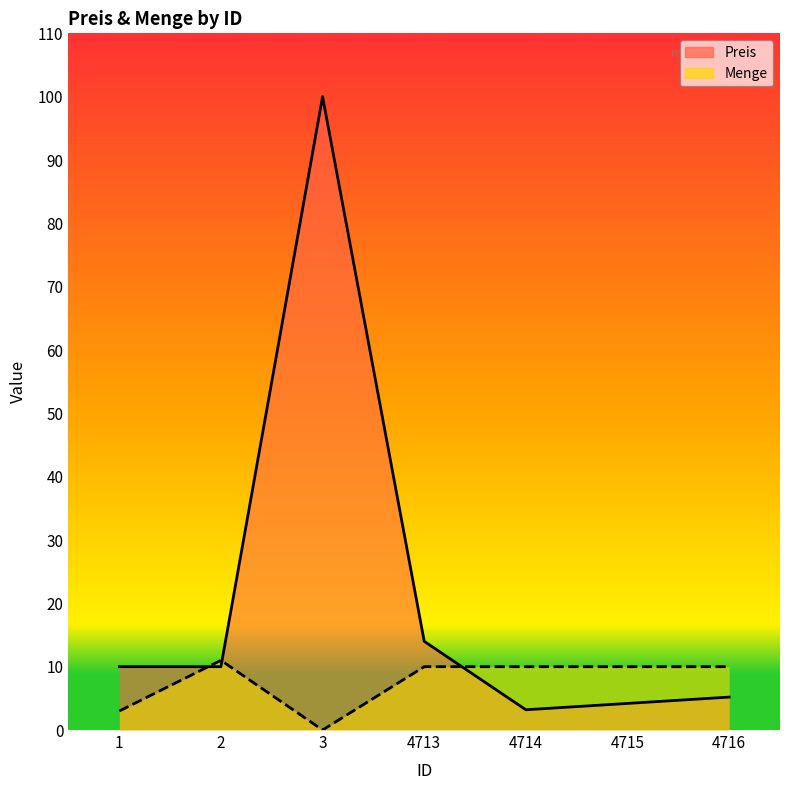

The value of Preis at 2 is 10.0. True or false?

True